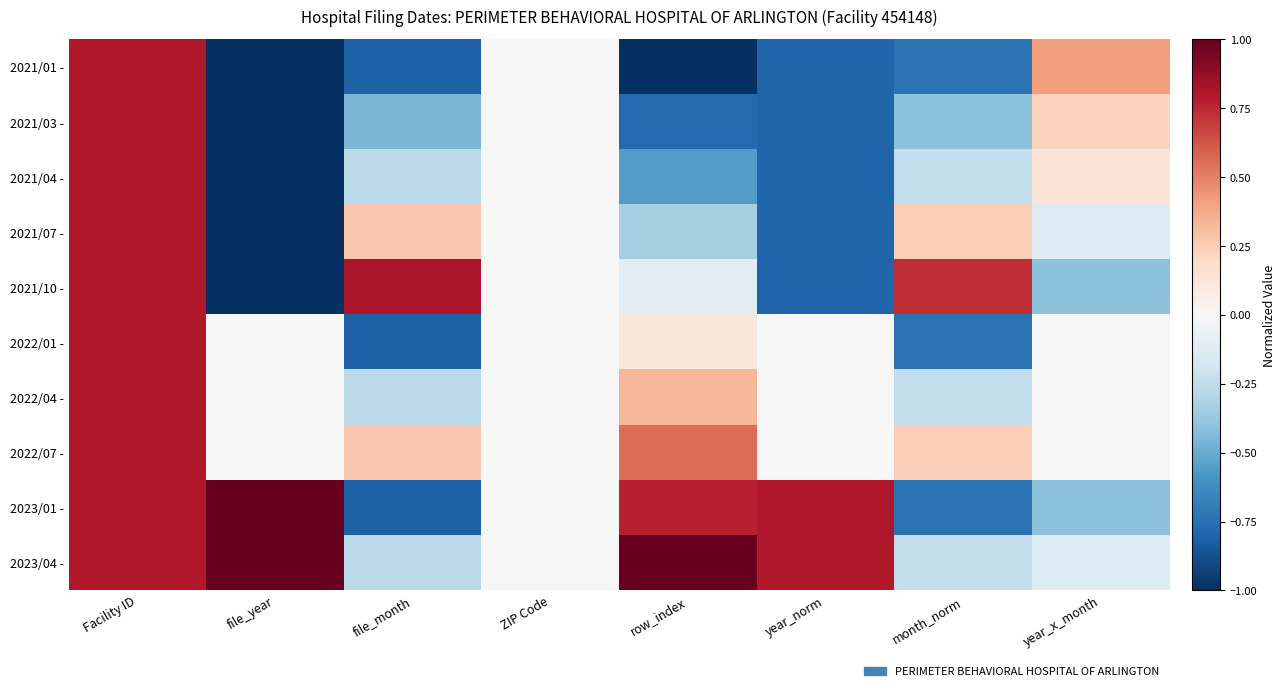

Count the number of categories in the chart.

8